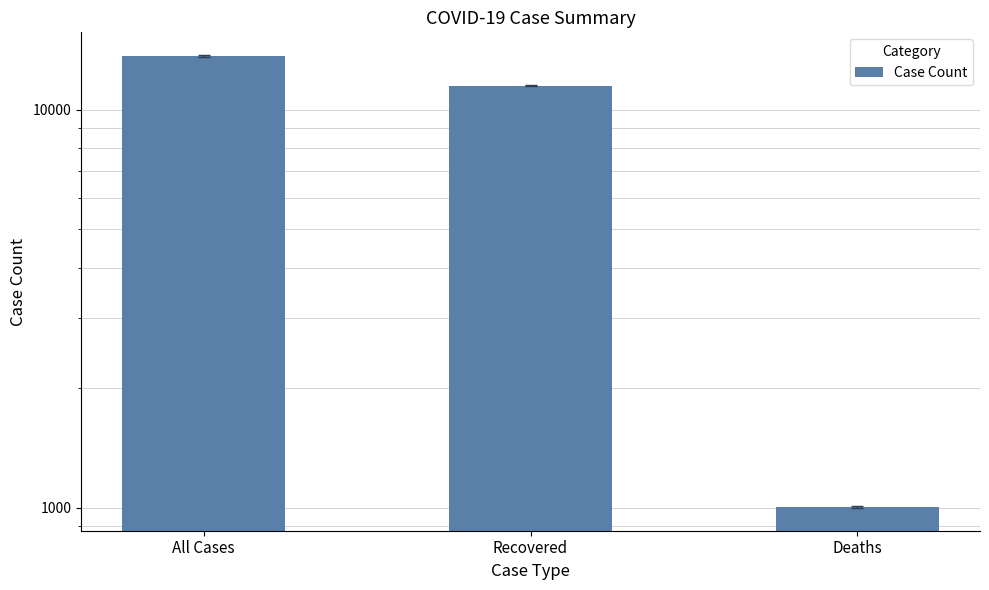

What is the approximate value at All Cases?

13661